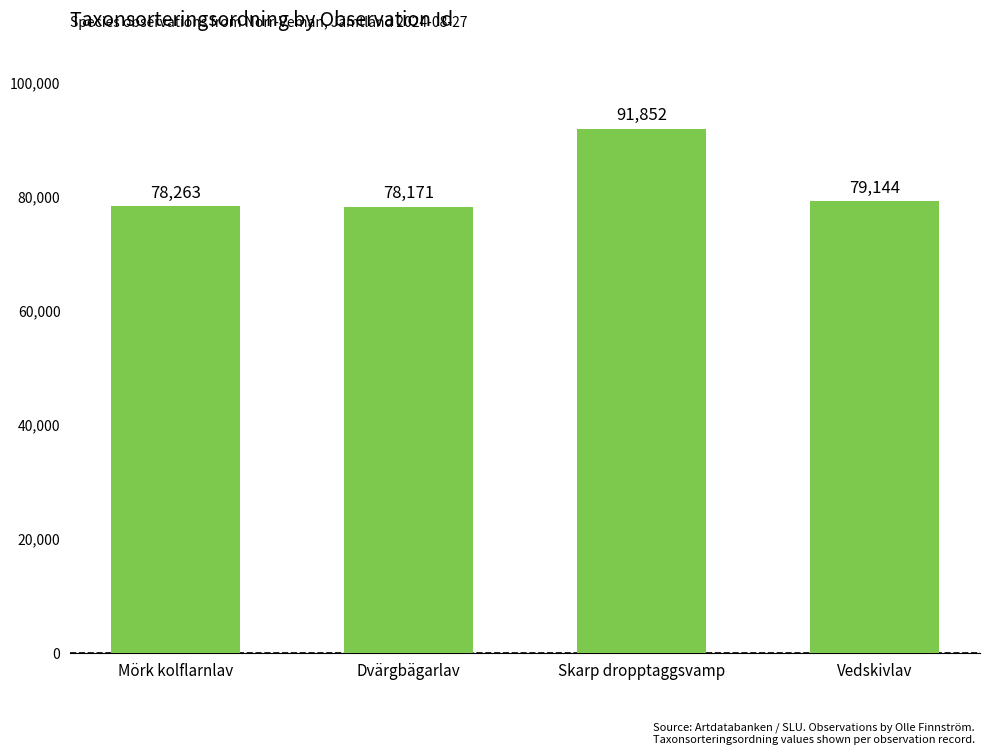

What is the sum of all values?

327430